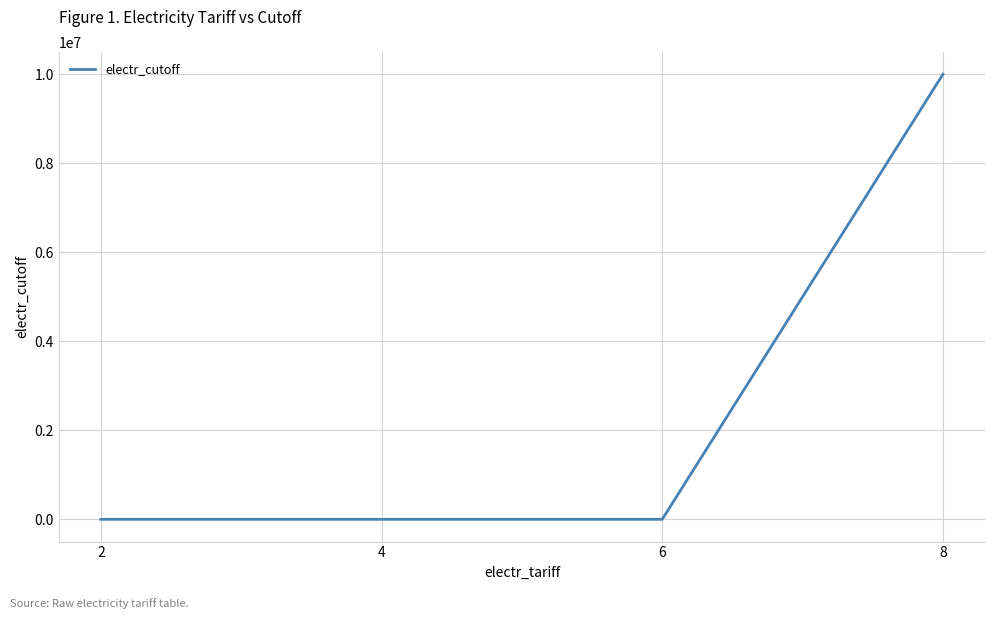

What is the change in value from 2 to 4?

+100